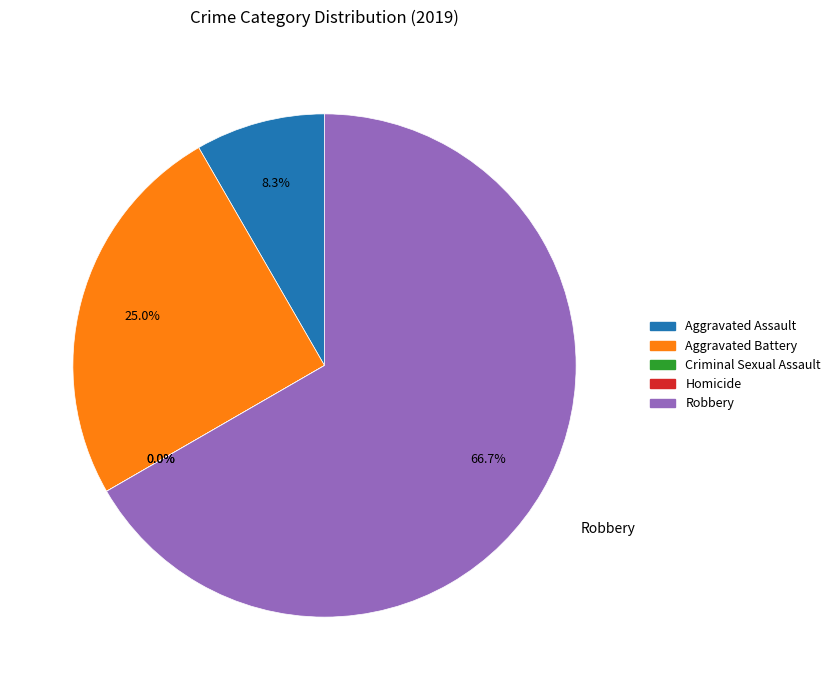

What percentage do Homicide and Aggravated Battery together represent?

25.0%